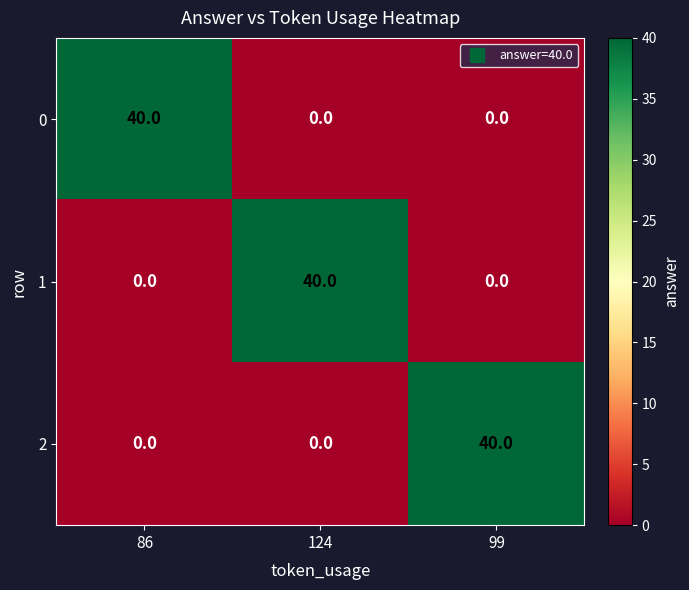

True or false: 2 has a value of 40 at 99.

True